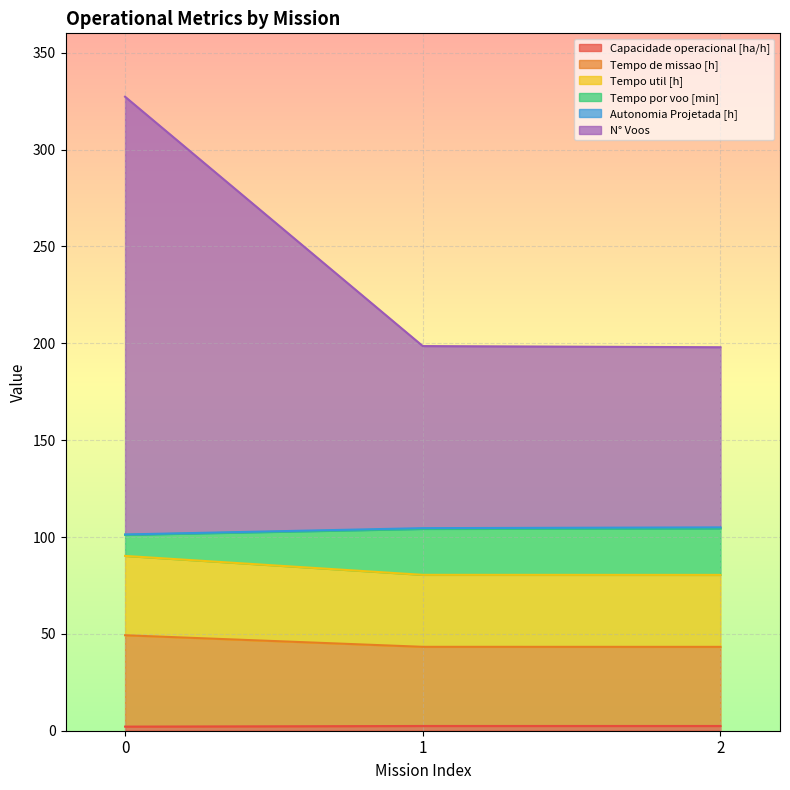

Where is Tempo util [h] nearest to the value 85?

1